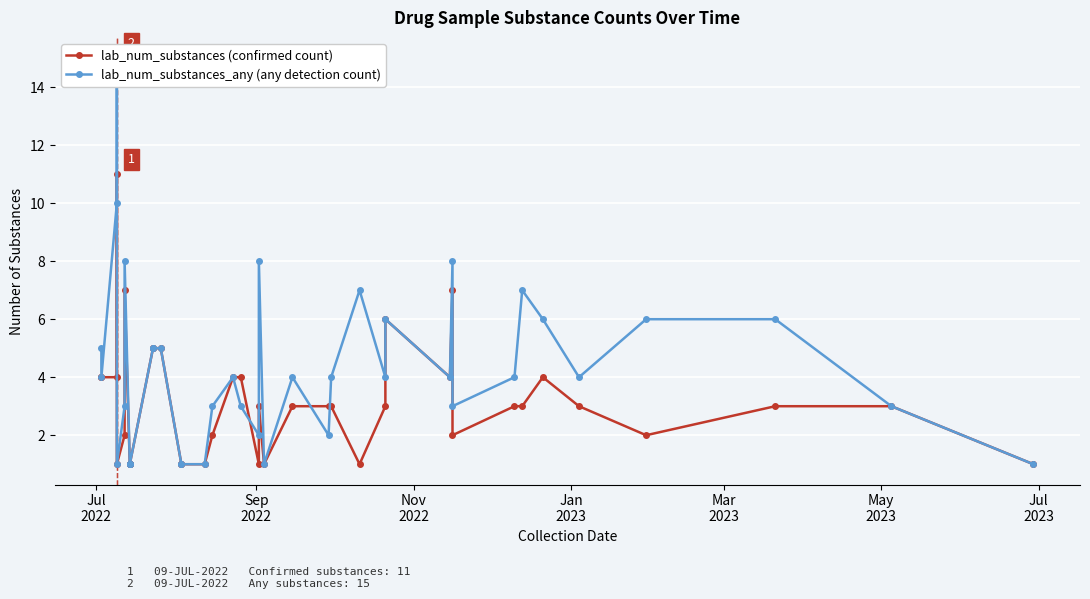

What is the minimum value shown in the chart?

1